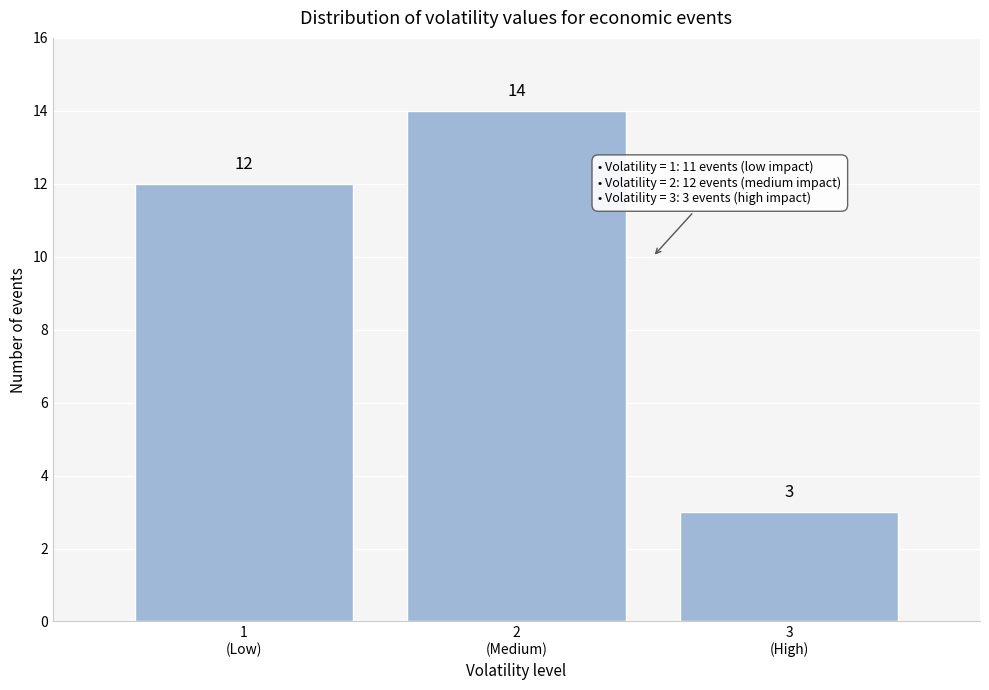

Reading left to right, transcribe all the data shown in this chart.

12	14	3